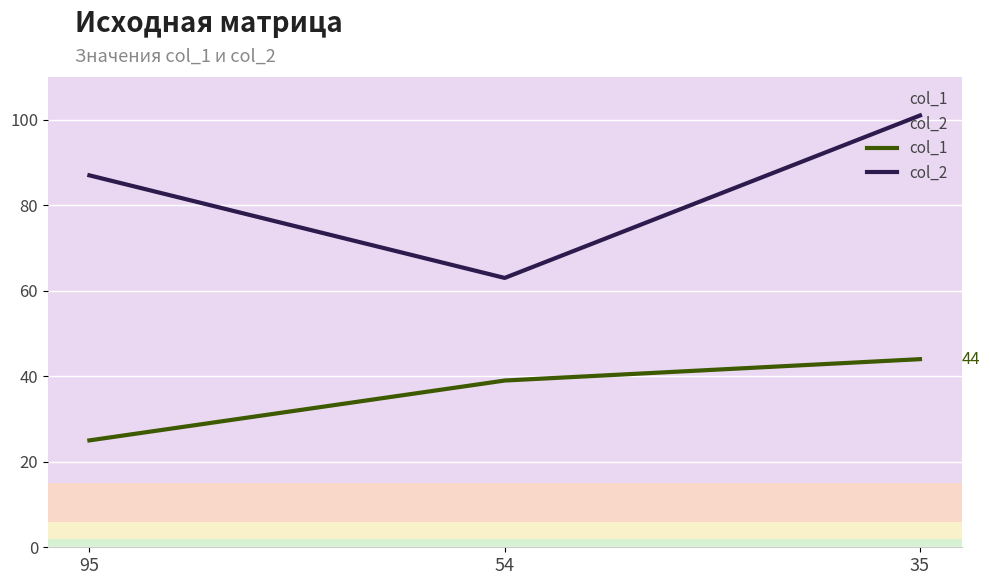

Which series has the widest spread of values?

col_2